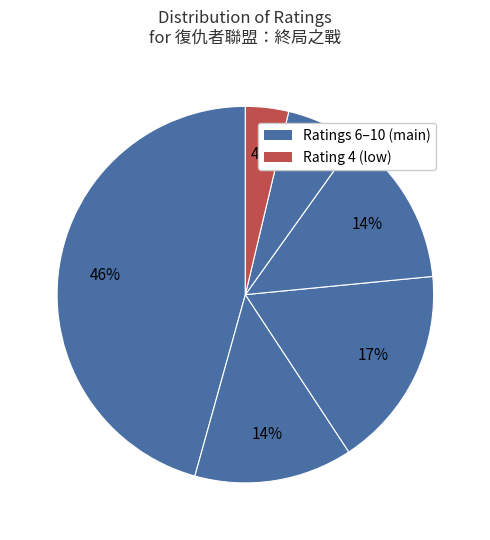

How many slices are in this pie chart?

6